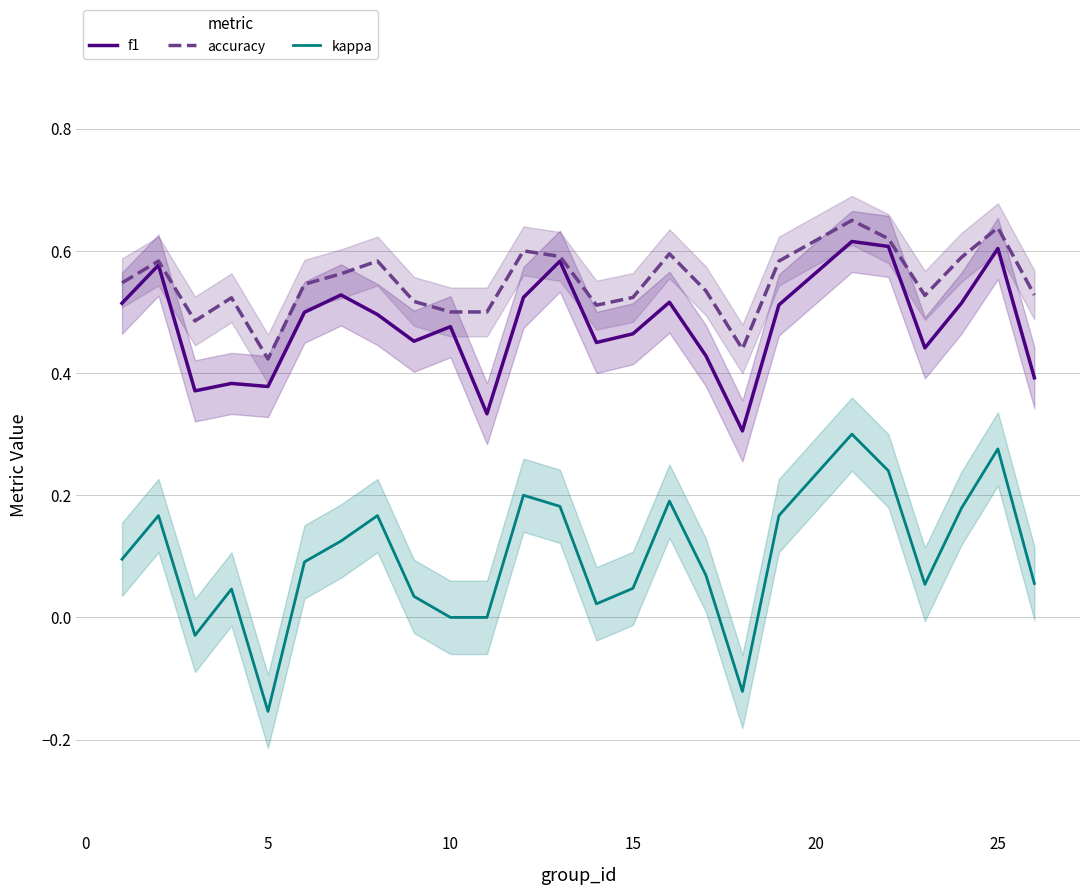

True or false: kappa and f1 cross at least once.

False